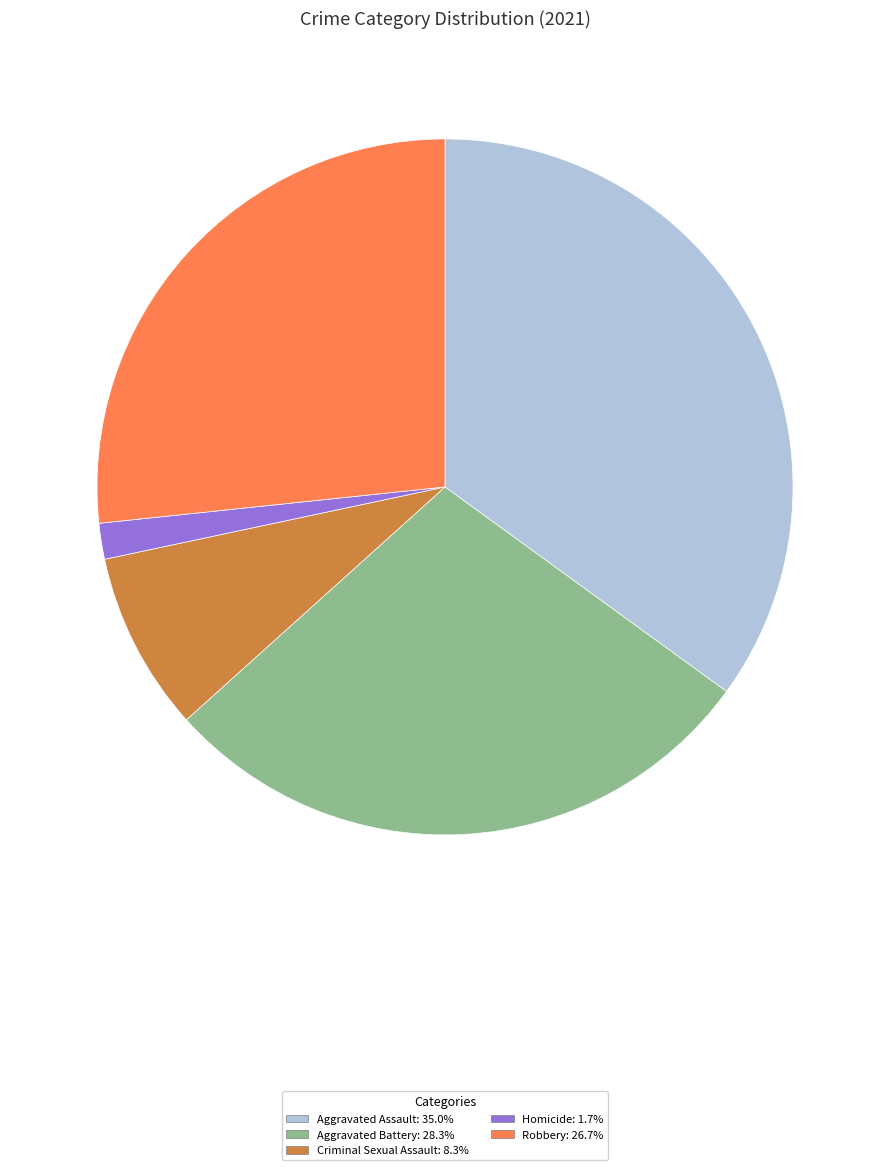

Do Robbery and Criminal Sexual Assault together represent more than half of the pie?

No